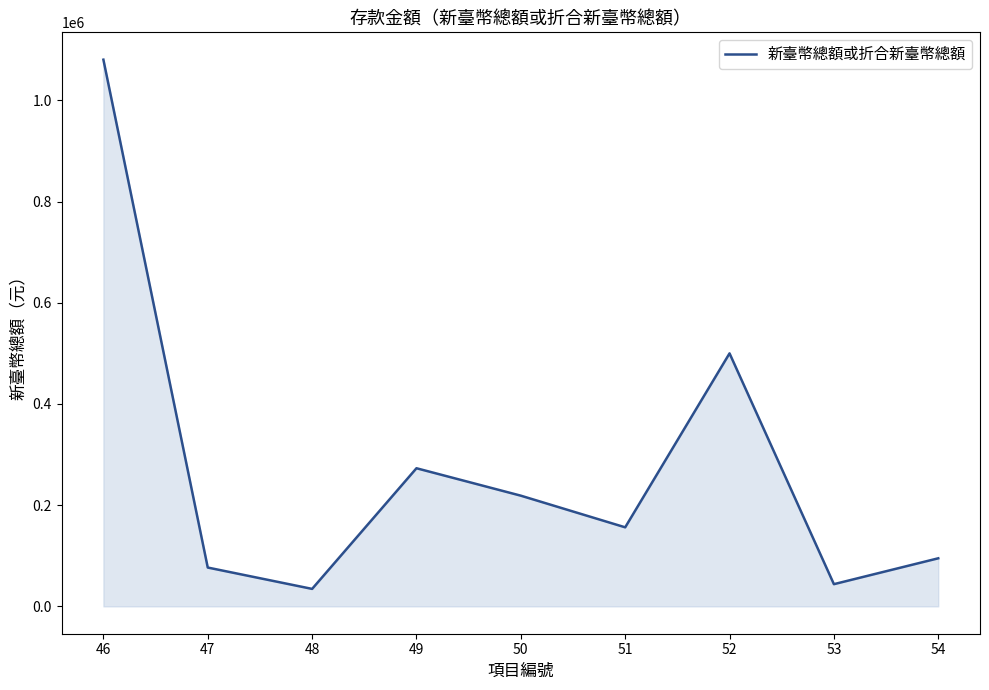

What is the difference between the values at 52 and 54?

404965.8